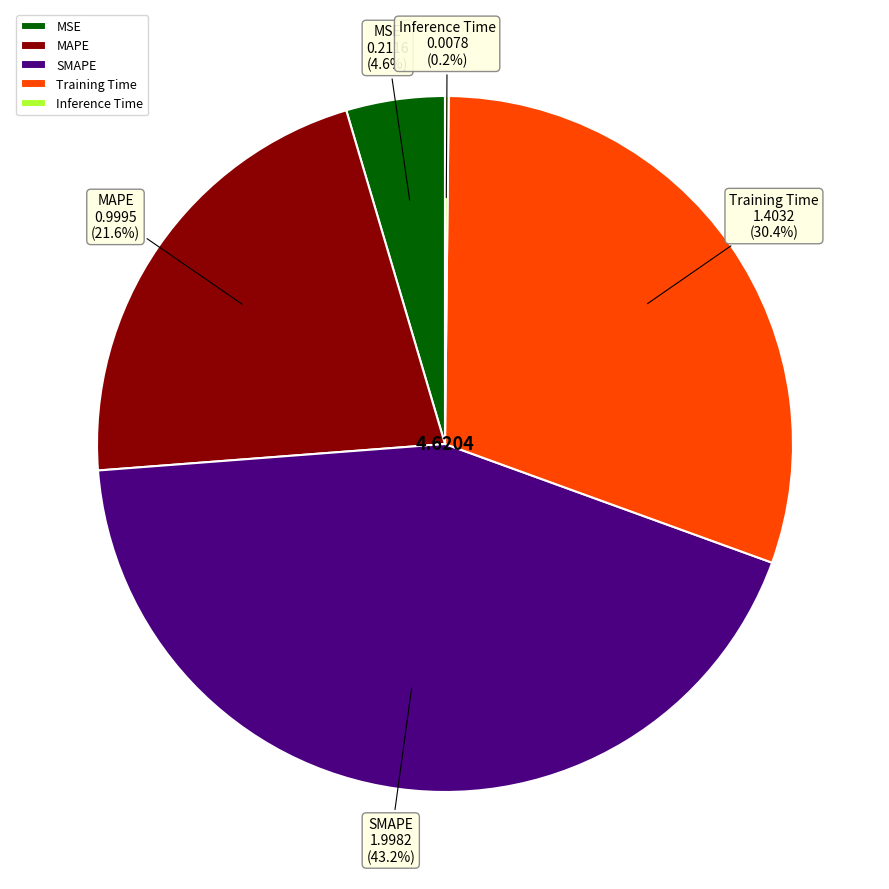

What is the largest slice in the pie chart?

SMAPE